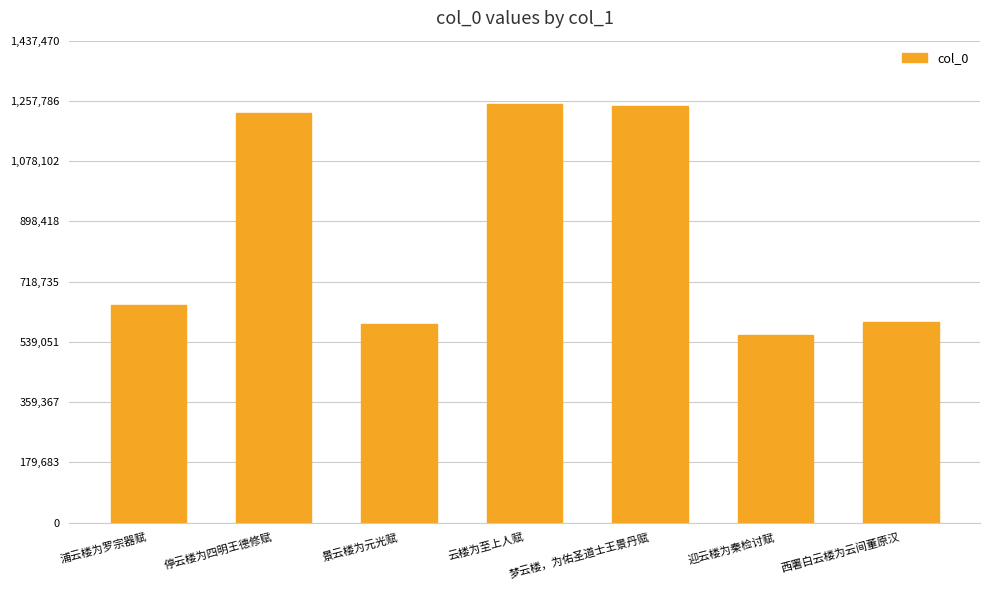

What is the difference between the maximum and minimum values?

690207